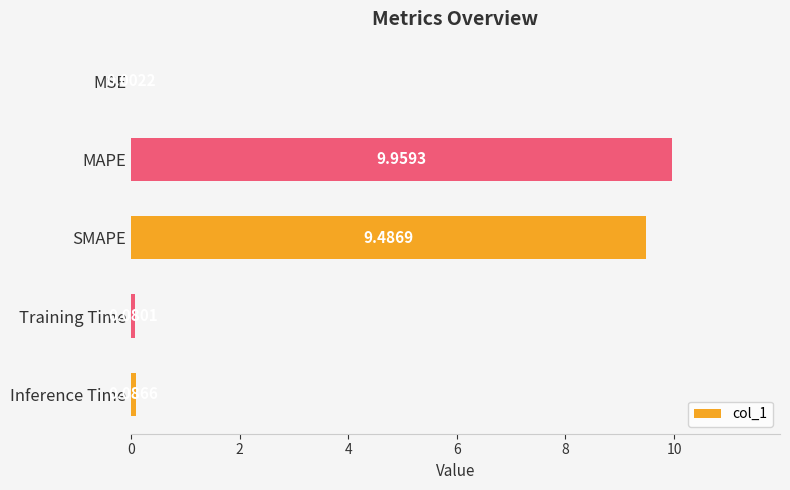

What is the sum of all values?

19.6